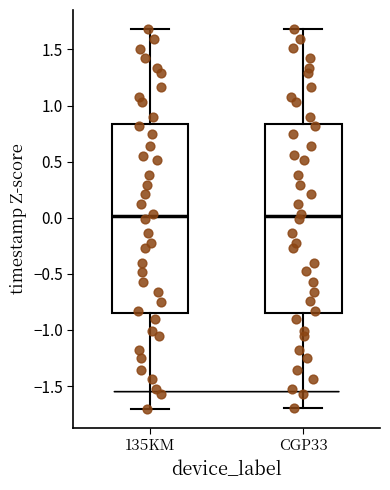

Where does the lower whisker of the box for 135KM end on the y-axis? The values are not printed on the chart, so give them approximately, as read against the axis.

-1.70